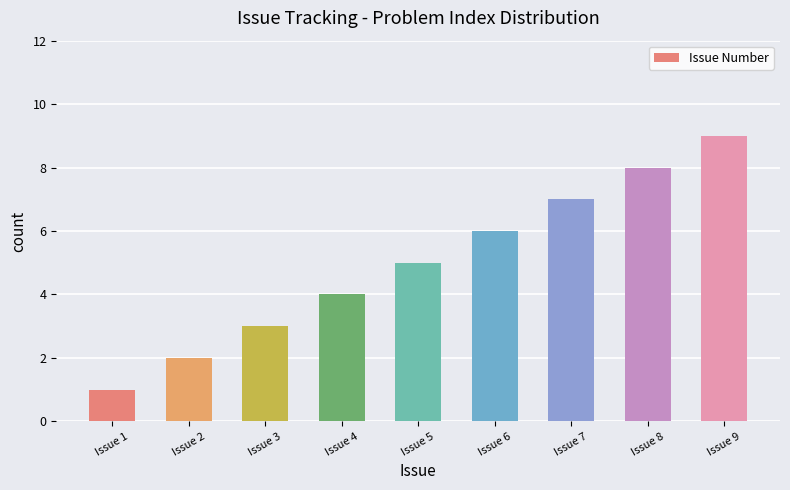

How many distinct data groups are displayed?

1